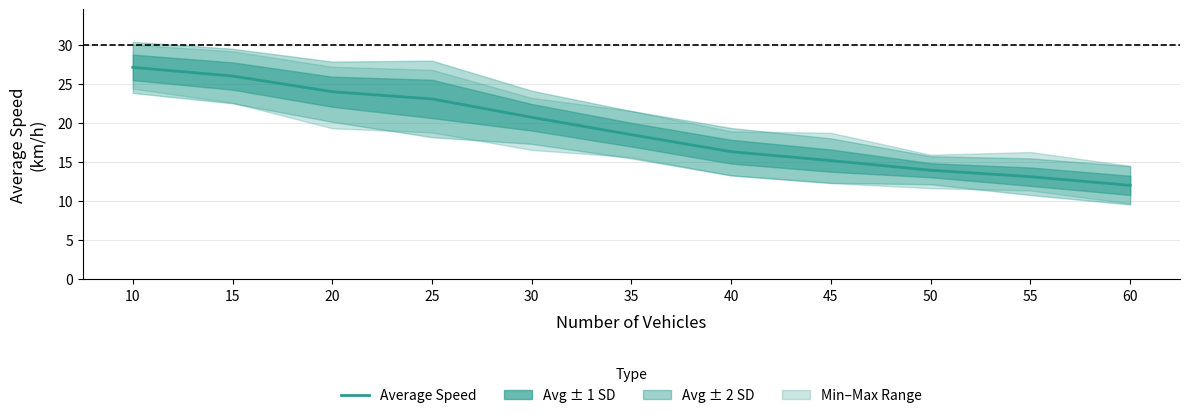

List the labels in order of value, largest first.

10, 15, 20, 25, 30, 35, 40, 45, 50, 55, 60